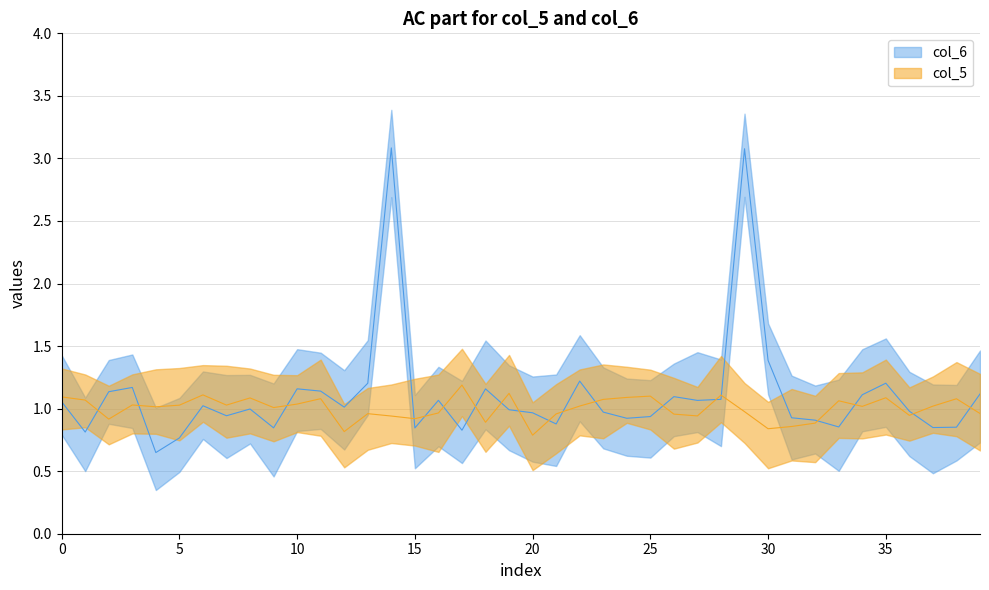

What is the sum of all col_6 values?

44